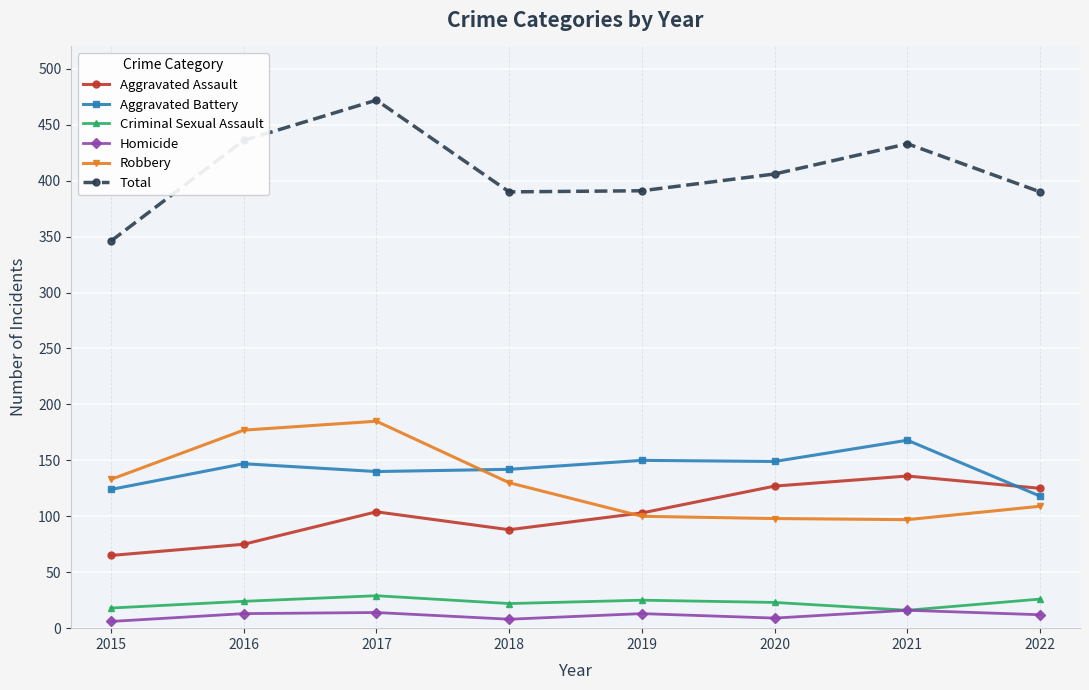

True or false: Criminal Sexual Assault and Aggravated Battery cross at least once.

False